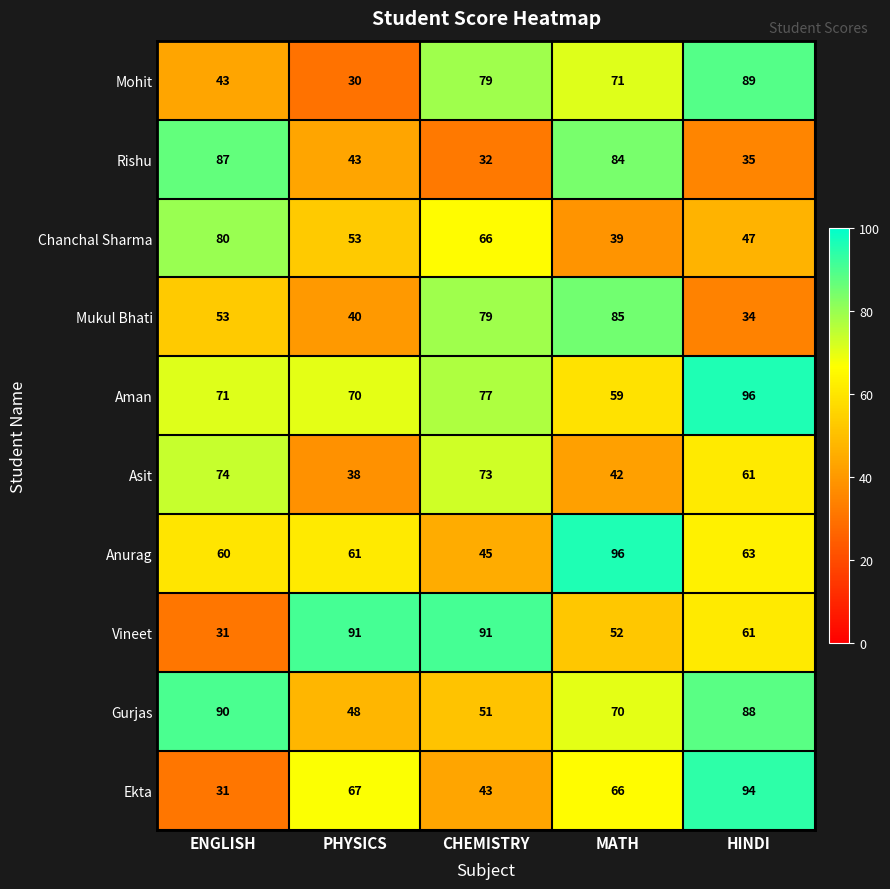

Count the number of categories in the chart.

5